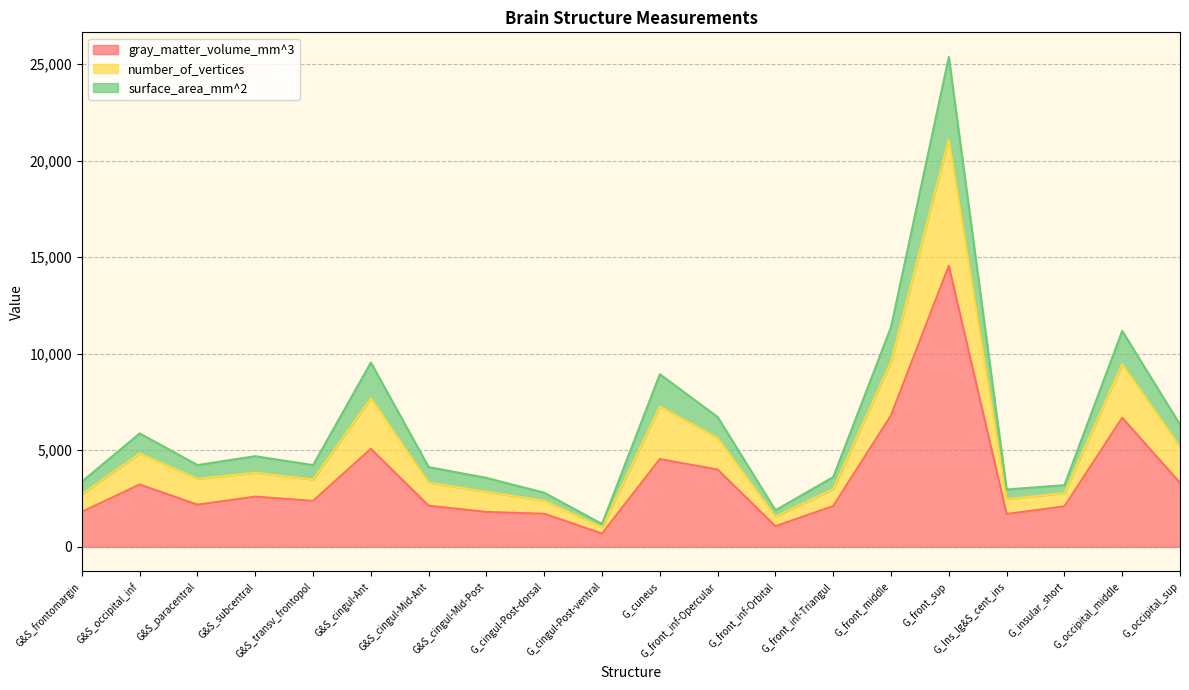

True or false: gray_matter_volume_mm^3 and number_of_vertices intersect in this chart.

False